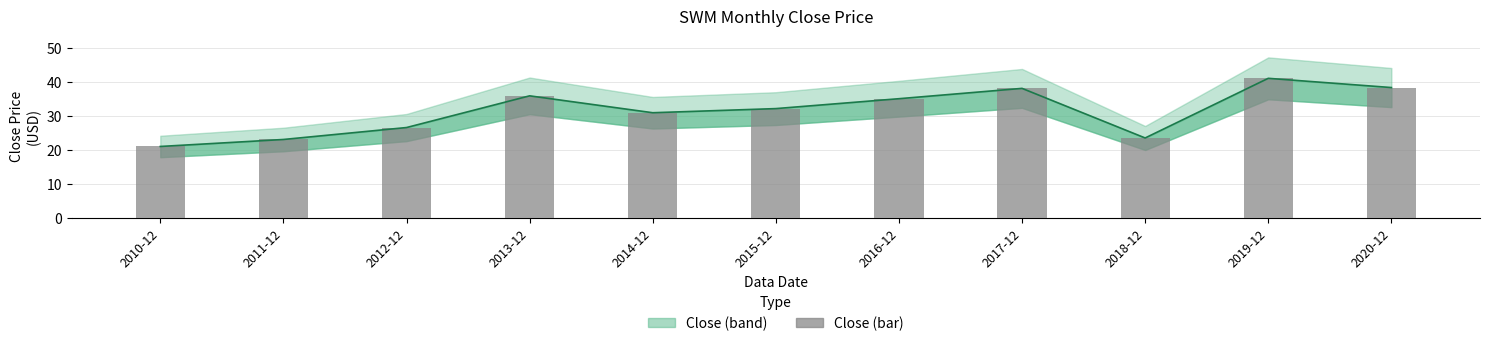

What is the ratio of the value at 2017-12 to the value at 2018-12?

1.6